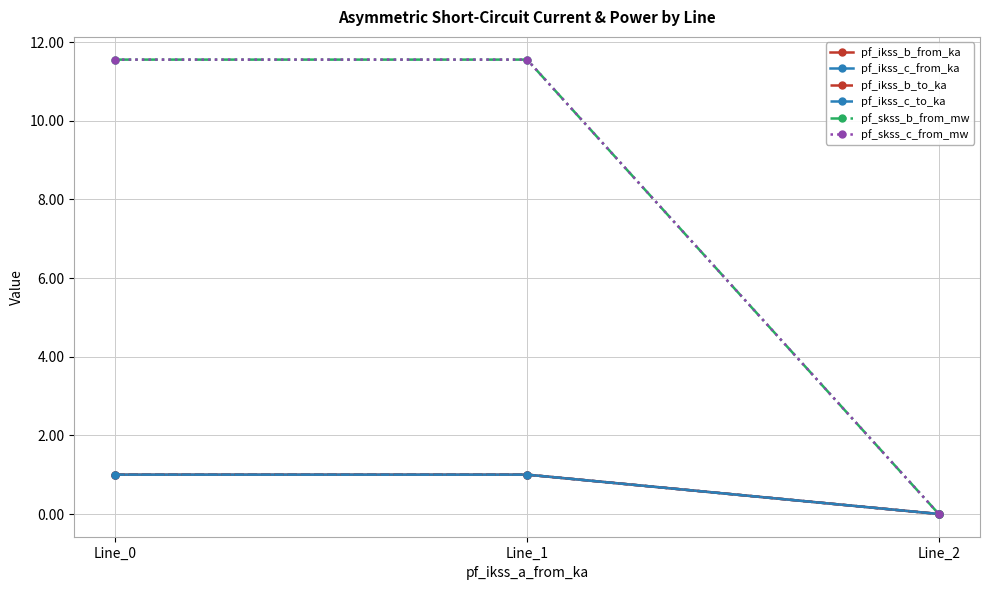

What is the maximum value for pf_skss_c_from_mw?

11.6